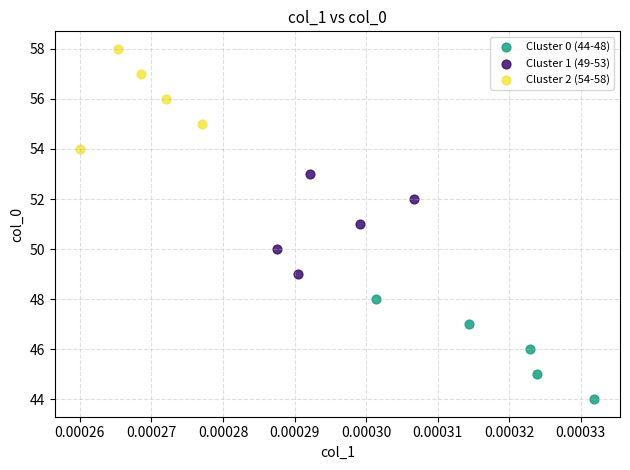

Which series contains the highest Y value?

Cluster 2 (54-58)